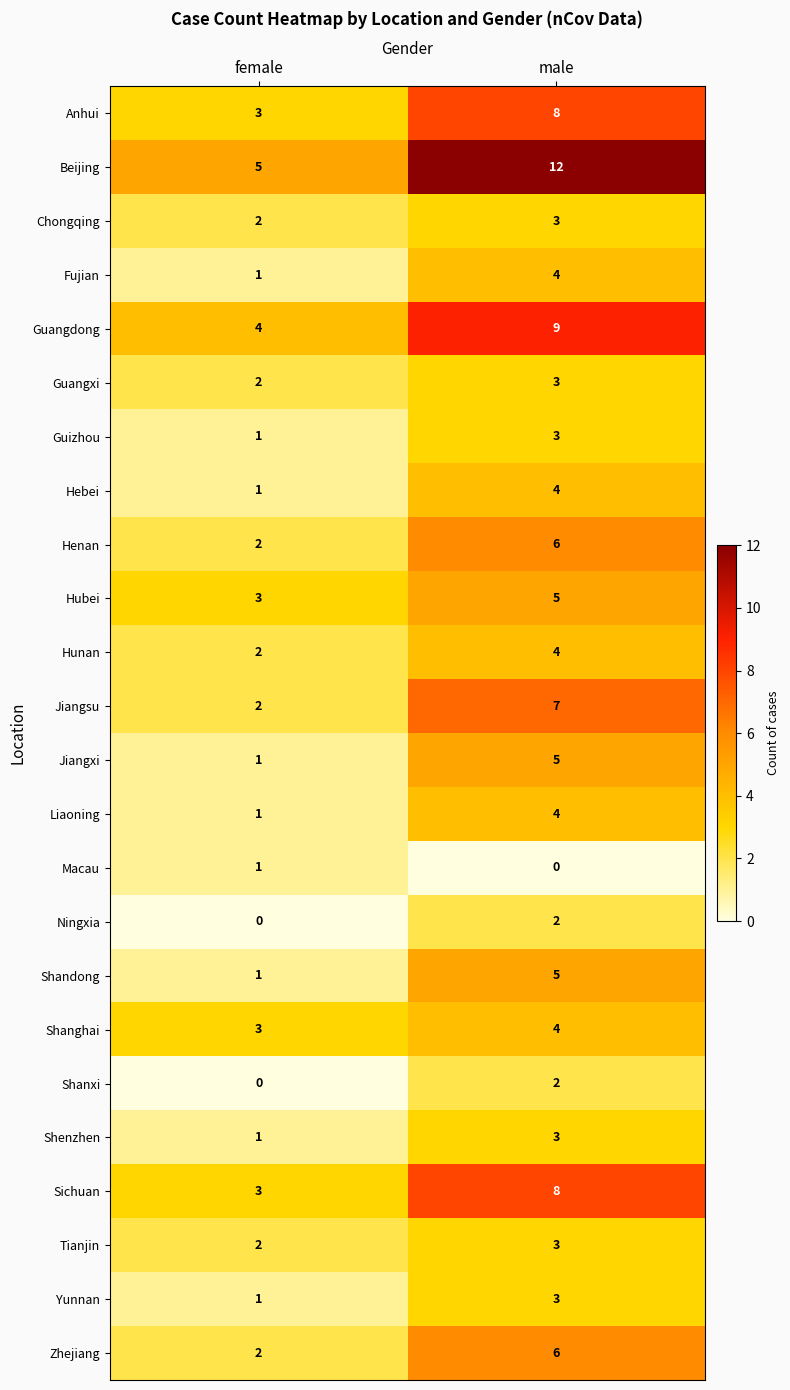

Between female and male, which series saw the biggest shift?

Beijing